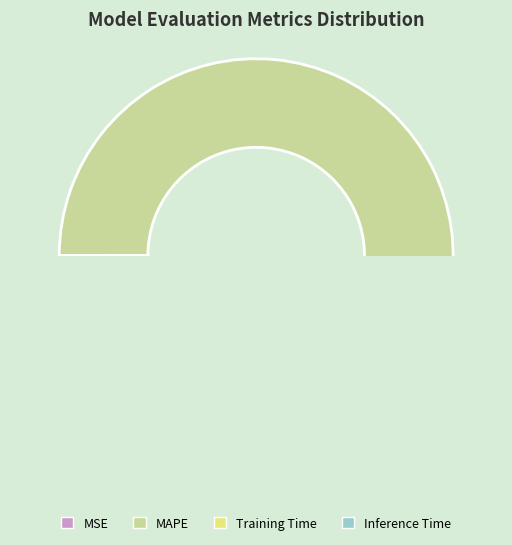

Does any single category account for the majority?

Yes